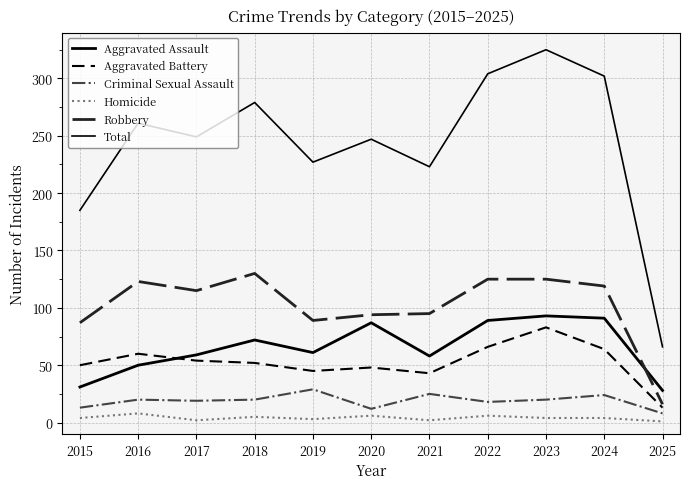

What value does the Total series have at 2020, to the nearest 5?

245